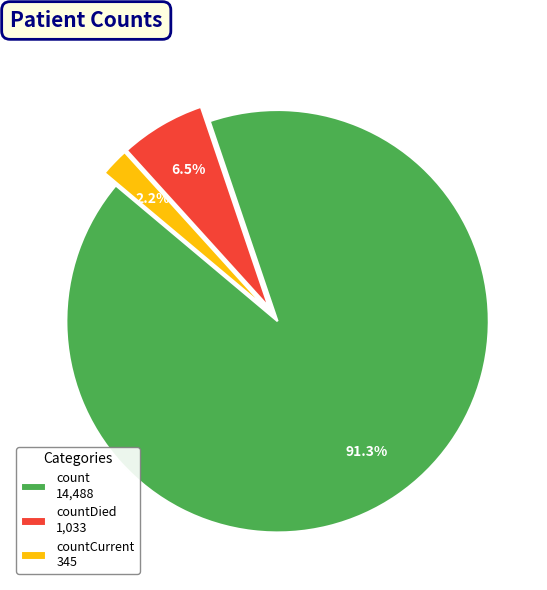

Which has a higher value, countCurrent 345 or countDied 1,033?

countDied 1,033